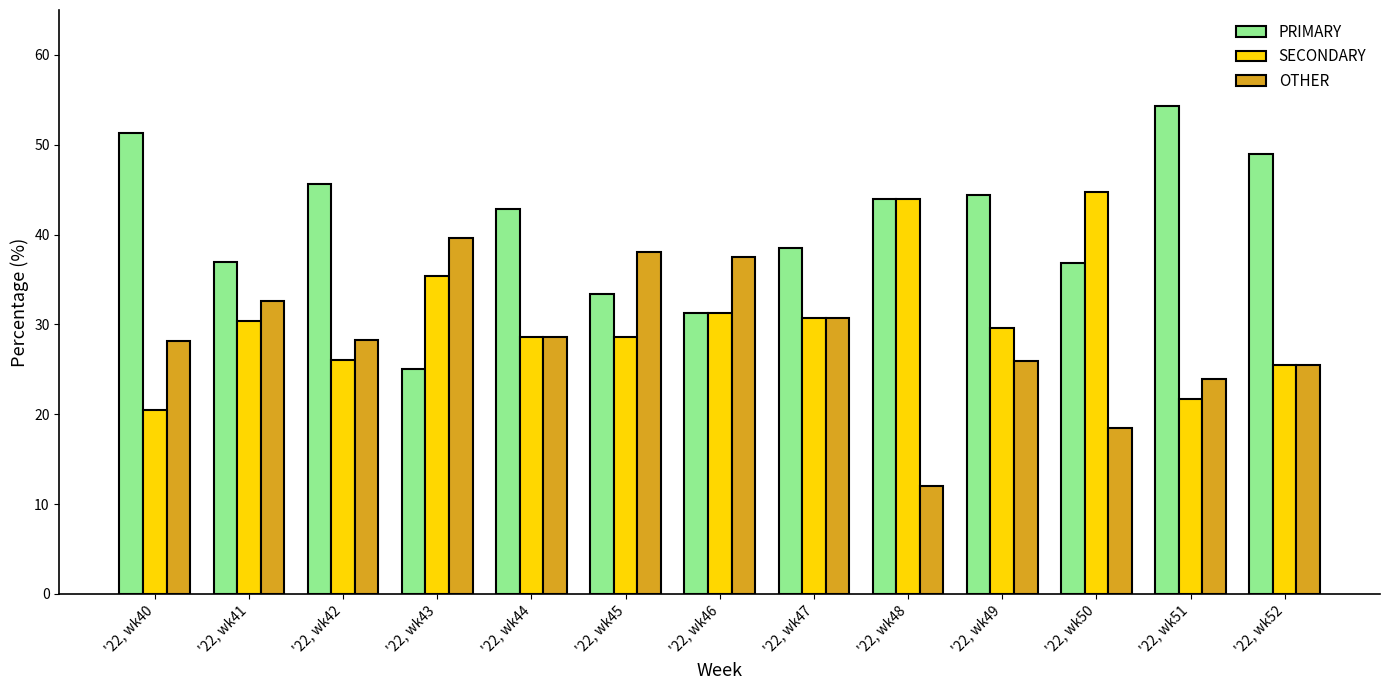

Which series changed the most between '22, wk41 and '22, wk51?

PRIMARY